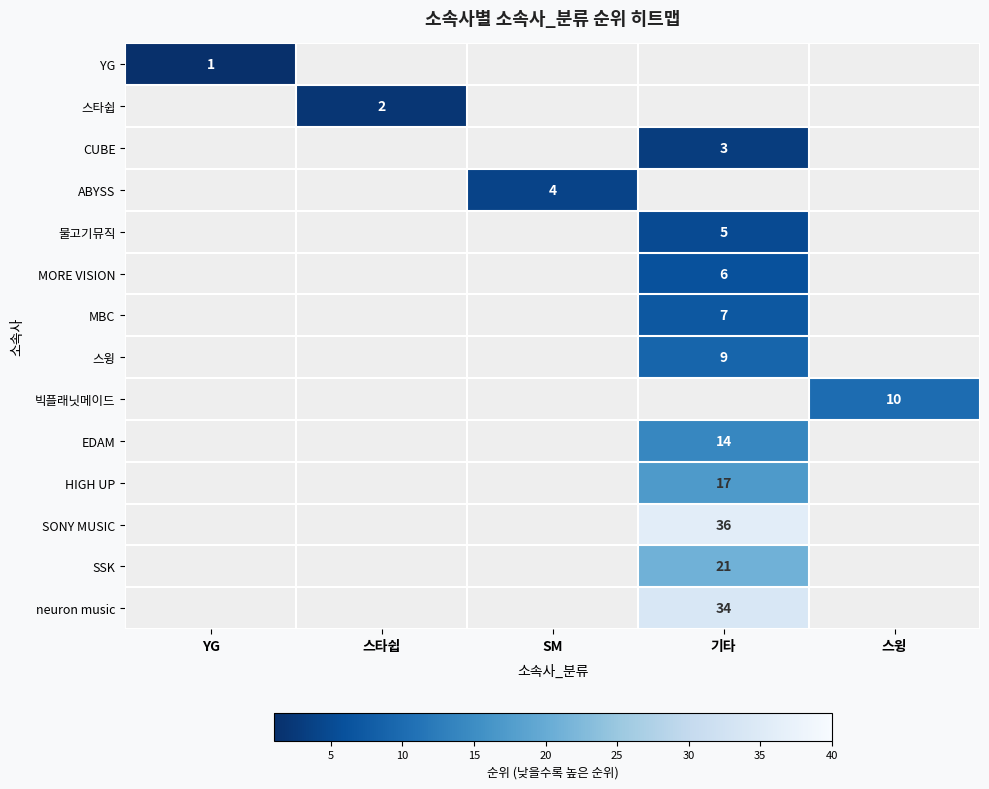

The EDAM series shows 25 at 기타. True or false?

False